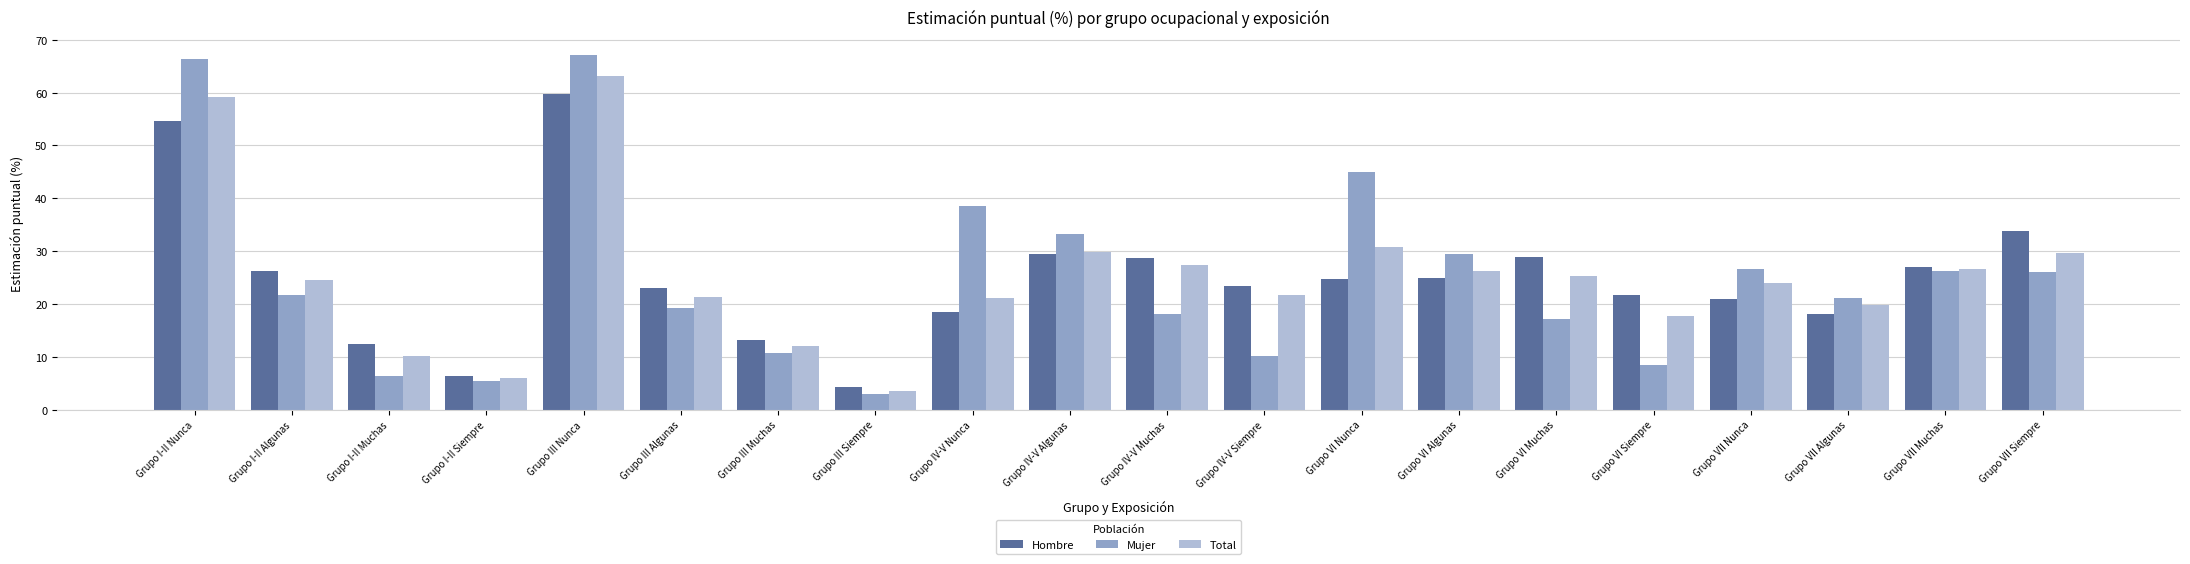

What is the spread (max minus min) of values at Grupo VII Algunas?

3.0